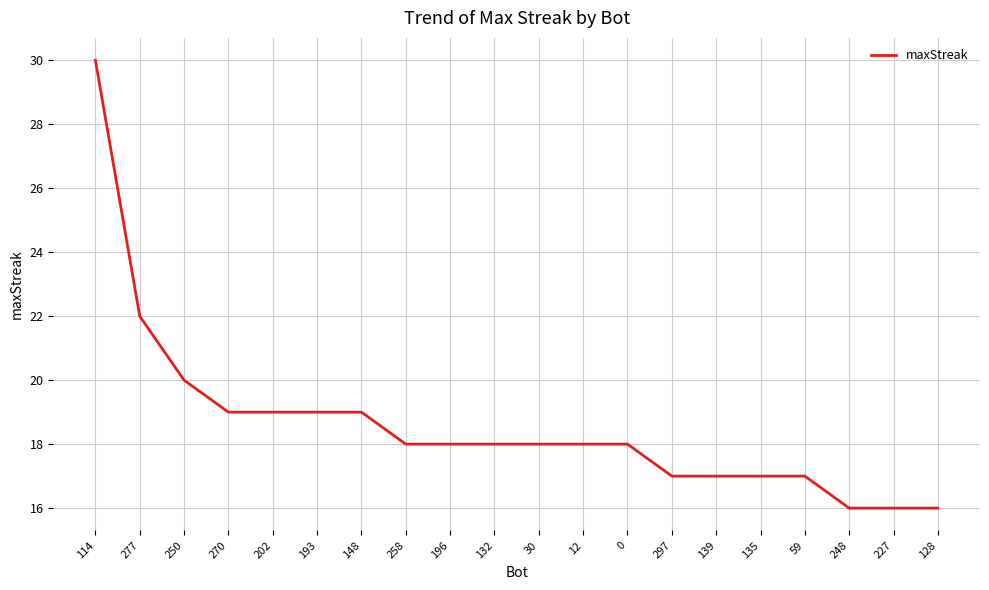

What position from the right is 114?

20